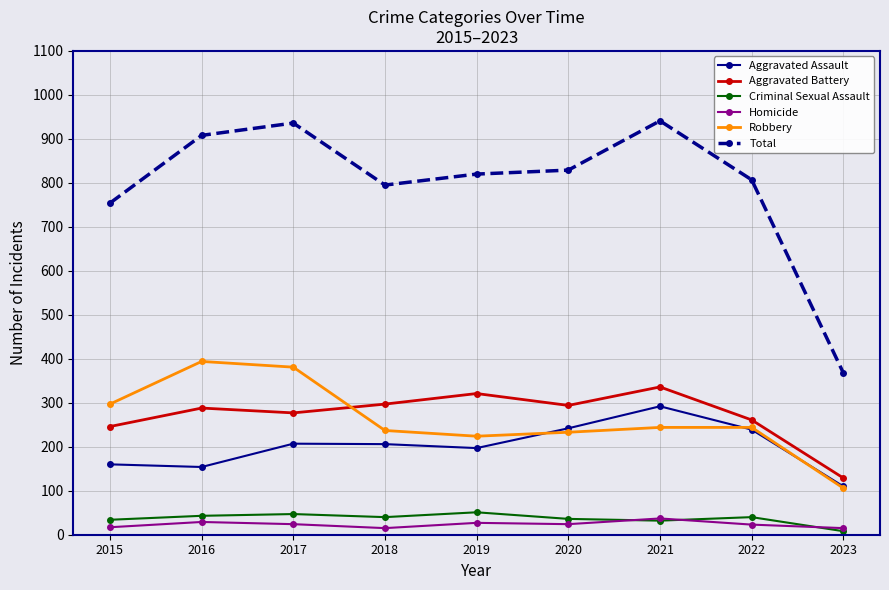

What is the approximate value of Total at 2023, to the nearest 100?

400